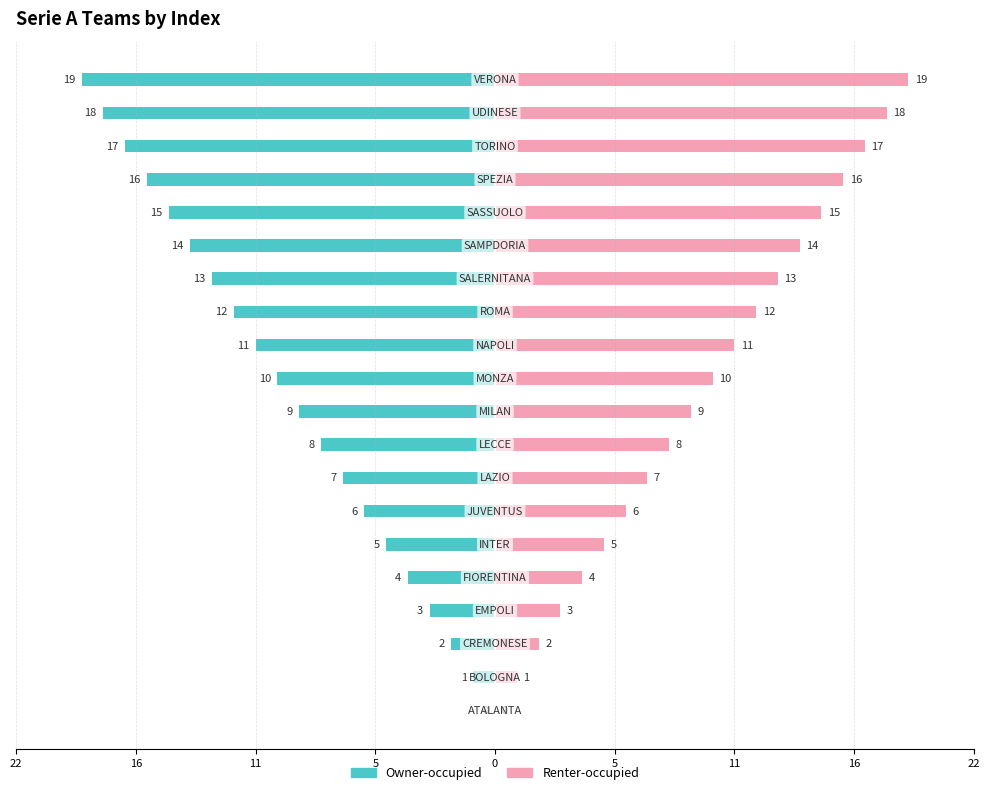

What is the value of the Owner-occupied bar at the 14th from the left?

-13